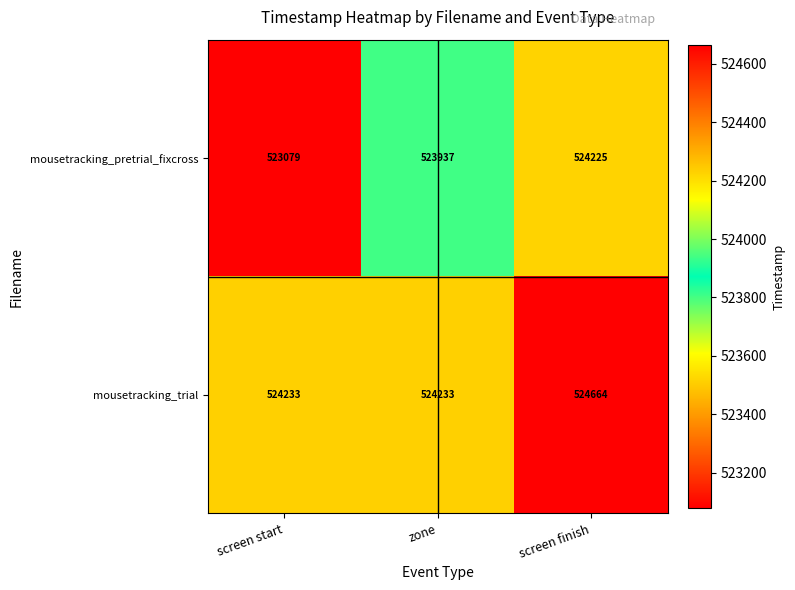

What is the difference between the highest and lowest values at screen finish?

439